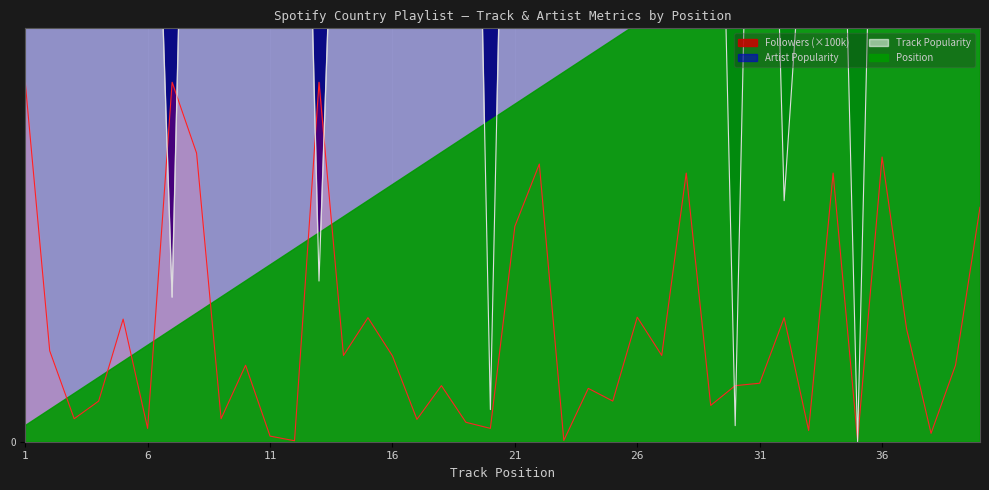

Which category has the highest value in the Artist_Popularity series?

1